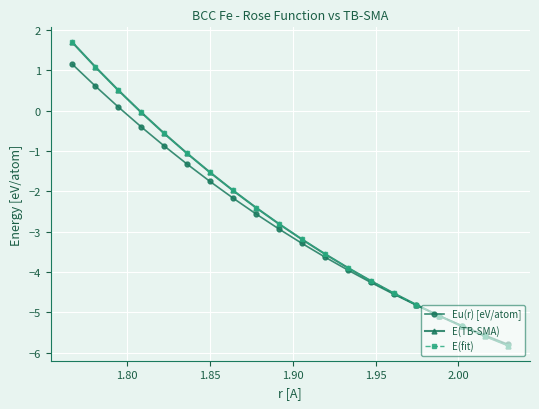

True or false: Eu(r) [eV/atom] has more than 2 interior local peaks.

False